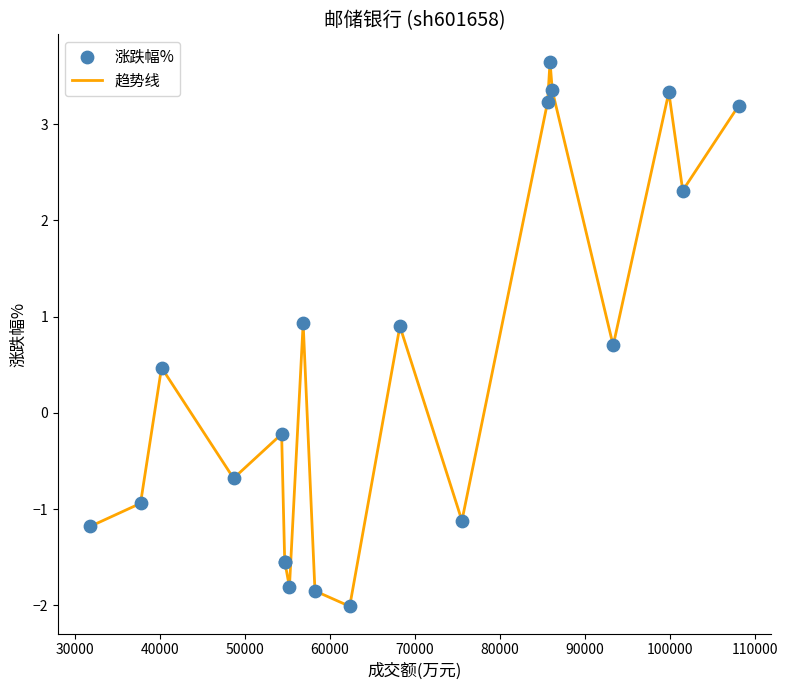

What is the difference between the maximum and minimum values?

5.7